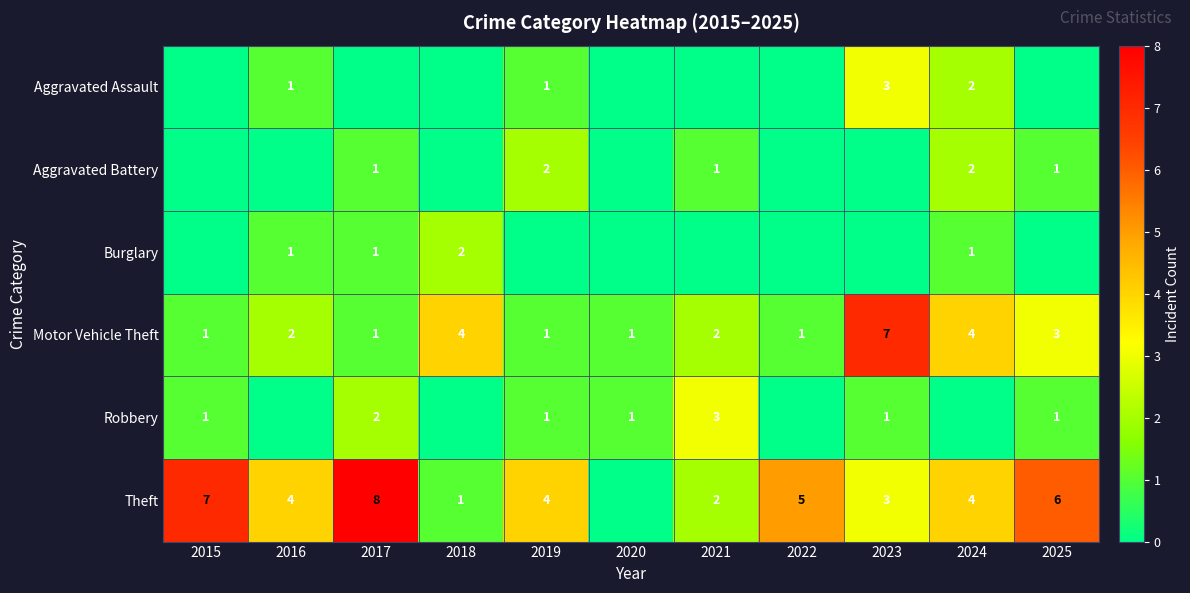

What is the sum of the Motor Vehicle Theft values at 2015 and 2018?

5